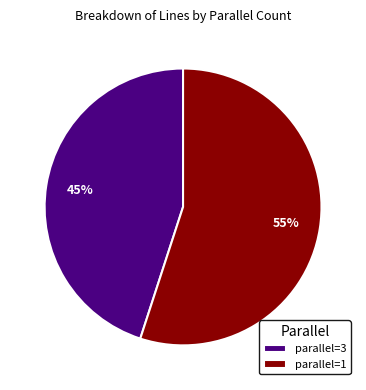

Approximately how many times larger is the value at parallel=3 compared to parallel=1?

0.8